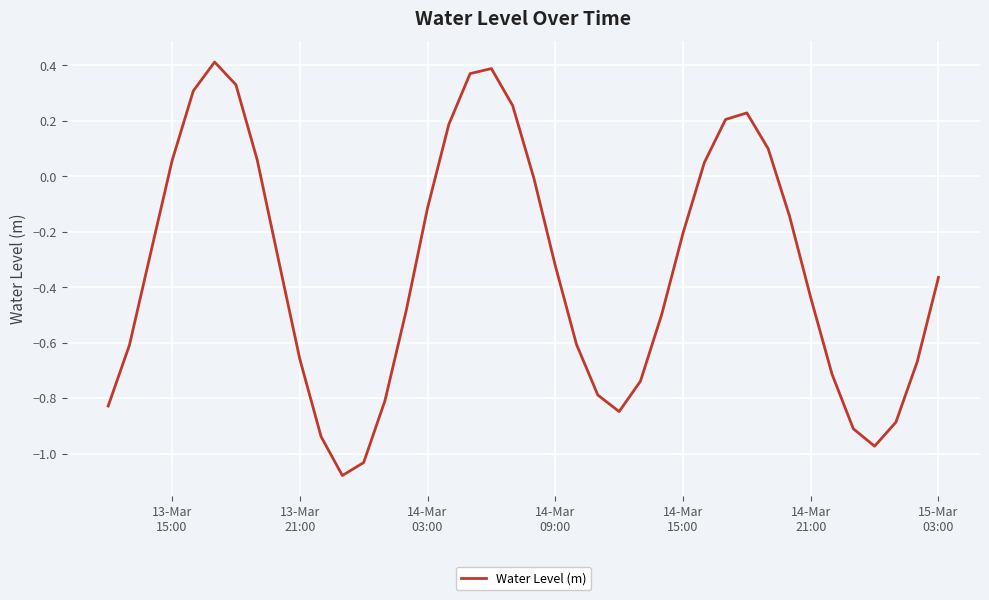

What is the difference between the maximum and minimum values?

1.5